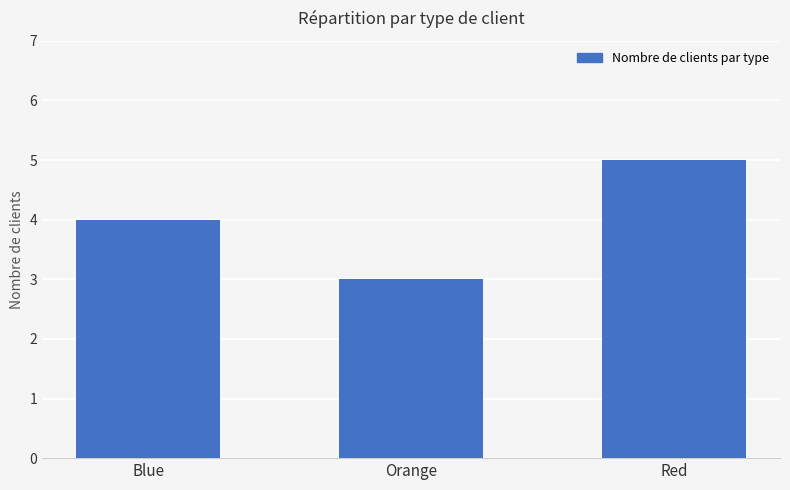

What is the difference between the values at Orange and Blue?

1